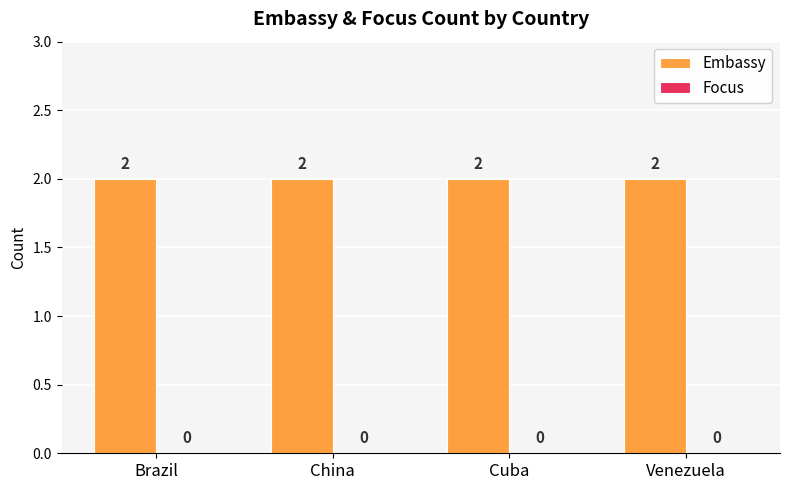

What is the average value of the Embassy series?

2